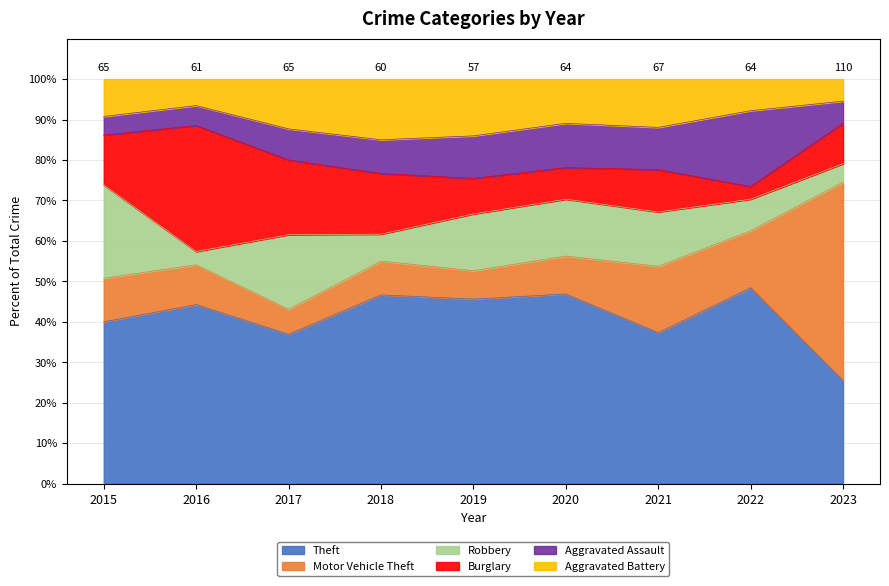

What is the value of the Aggravated Assault point at the 7th from the left?

7